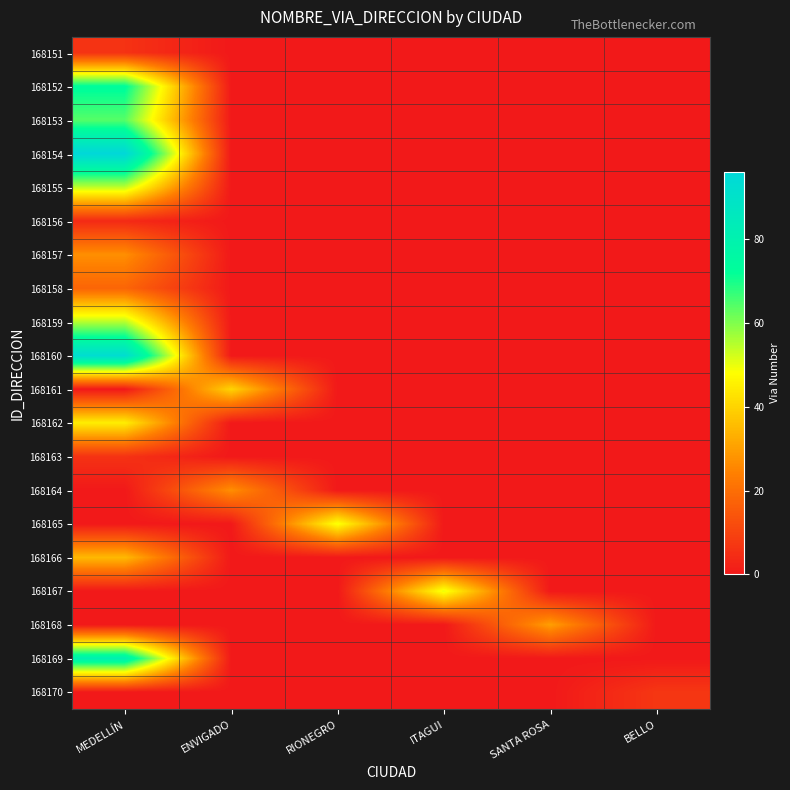

Reading left to right, extract all data points from this chart.

168151: MEDELLÍN=6	ENVIGADO=0	RIONEGRO=0	ITAGUI=0	SANTA ROSA=0	BELLO=0
168152: MEDELLÍN=73	ENVIGADO=0	RIONEGRO=0	ITAGUI=0	SANTA ROSA=0	BELLO=0
168153: MEDELLÍN=64	ENVIGADO=0	RIONEGRO=0	ITAGUI=0	SANTA ROSA=0	BELLO=0
168154: MEDELLÍN=96	ENVIGADO=0	RIONEGRO=0	ITAGUI=0	SANTA ROSA=0	BELLO=0
168155: MEDELLÍN=54	ENVIGADO=0	RIONEGRO=0	ITAGUI=0	SANTA ROSA=0	BELLO=0
168156: MEDELLÍN=4	ENVIGADO=0	RIONEGRO=0	ITAGUI=0	SANTA ROSA=0	BELLO=0
168157: MEDELLÍN=27	ENVIGADO=0	RIONEGRO=0	ITAGUI=0	SANTA ROSA=0	BELLO=0
168158: MEDELLÍN=18	ENVIGADO=0	RIONEGRO=0	ITAGUI=0	SANTA ROSA=0	BELLO=0
168159: MEDELLÍN=55	ENVIGADO=0	RIONEGRO=0	ITAGUI=0	SANTA ROSA=0	BELLO=0
168160: MEDELLÍN=93	ENVIGADO=0	RIONEGRO=0	ITAGUI=0	SANTA ROSA=0	BELLO=0
168161: MEDELLÍN=0	ENVIGADO=40	RIONEGRO=0	ITAGUI=0	SANTA ROSA=0	BELLO=0
168162: MEDELLÍN=45	ENVIGADO=0	RIONEGRO=0	ITAGUI=0	SANTA ROSA=0	BELLO=0
168163: MEDELLÍN=6	ENVIGADO=0	RIONEGRO=0	ITAGUI=0	SANTA ROSA=0	BELLO=0
168164: MEDELLÍN=0	ENVIGADO=27	RIONEGRO=0	ITAGUI=0	SANTA ROSA=0	BELLO=0
168165: MEDELLÍN=0	ENVIGADO=0	RIONEGRO=49	ITAGUI=0	SANTA ROSA=0	BELLO=0
168166: MEDELLÍN=35	ENVIGADO=0	RIONEGRO=0	ITAGUI=0	SANTA ROSA=0	BELLO=0
168167: MEDELLÍN=0	ENVIGADO=0	RIONEGRO=0	ITAGUI=50	SANTA ROSA=0	BELLO=0
168168: MEDELLÍN=0	ENVIGADO=0	RIONEGRO=0	ITAGUI=0	SANTA ROSA=30	BELLO=0
168169: MEDELLÍN=81	ENVIGADO=0	RIONEGRO=0	ITAGUI=0	SANTA ROSA=0	BELLO=0
168170: MEDELLÍN=0	ENVIGADO=0	RIONEGRO=0	ITAGUI=0	SANTA ROSA=0	BELLO=7